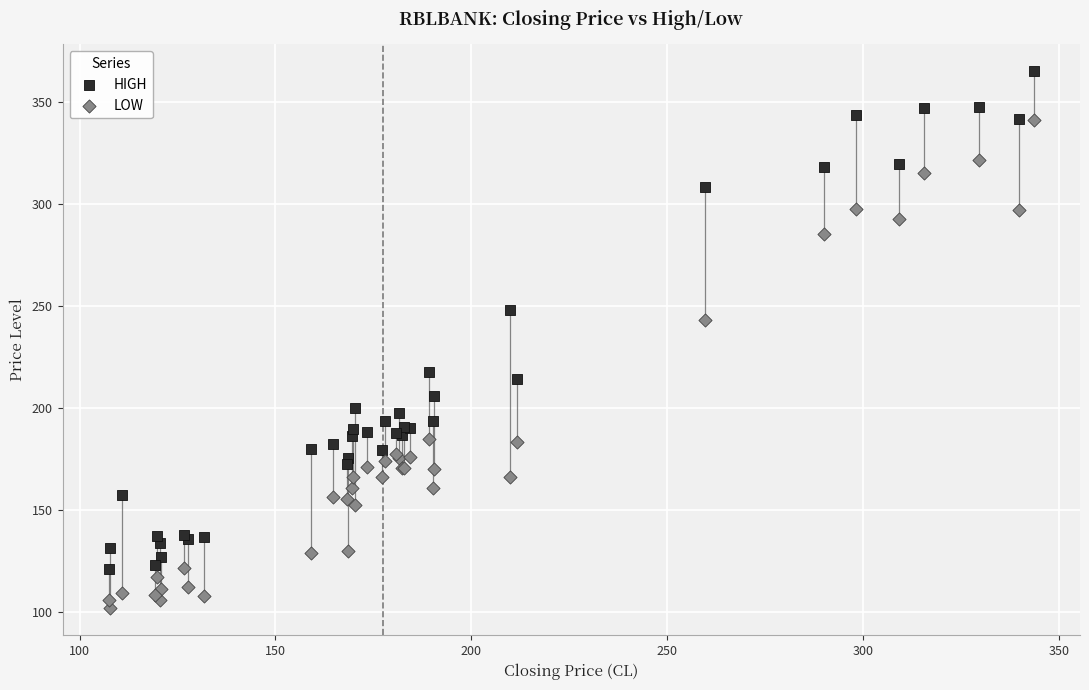

In the LOW series, what Y value is closest to 221?

243.1